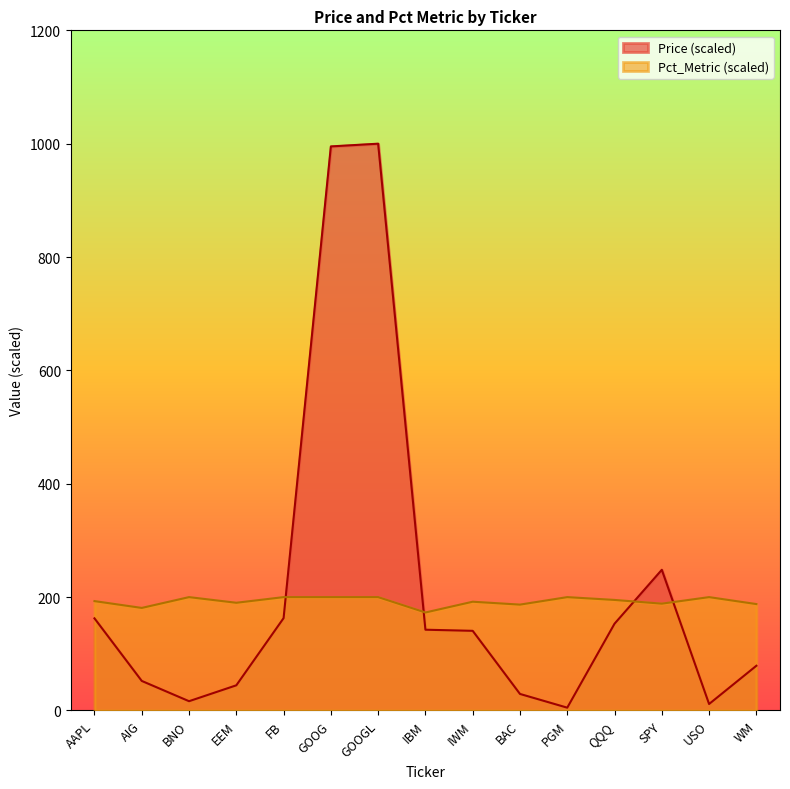

The value of Price at FB is 162.9. True or false?

True